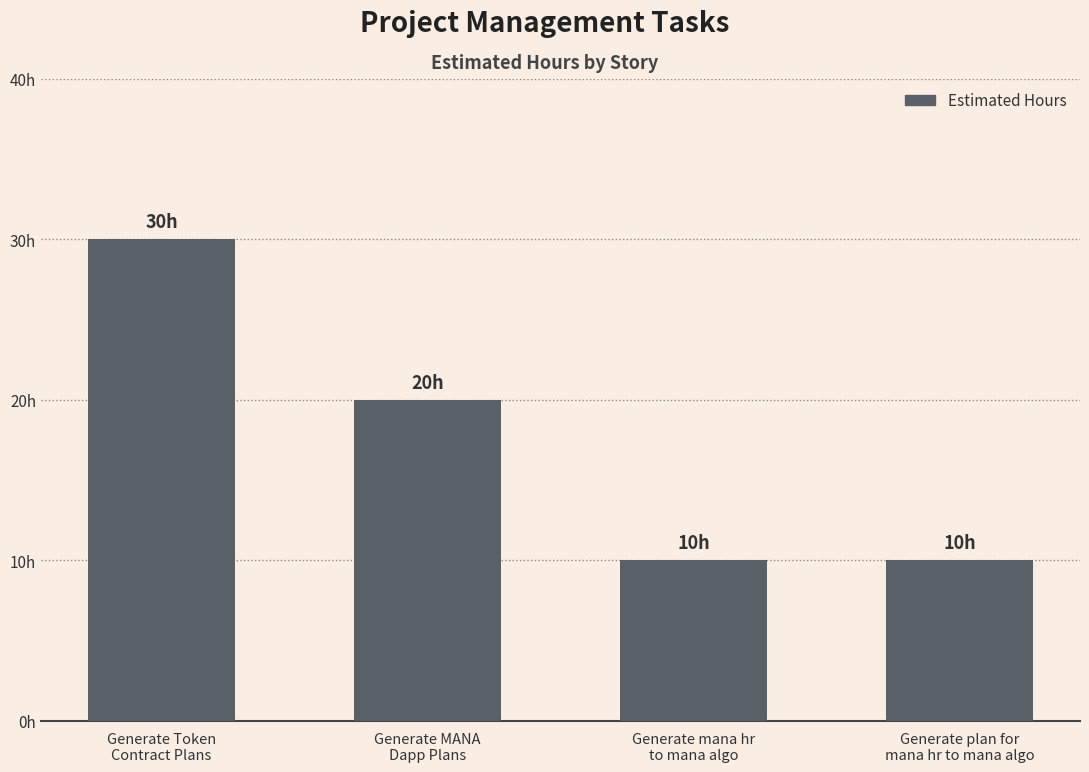

What is the average value?

18